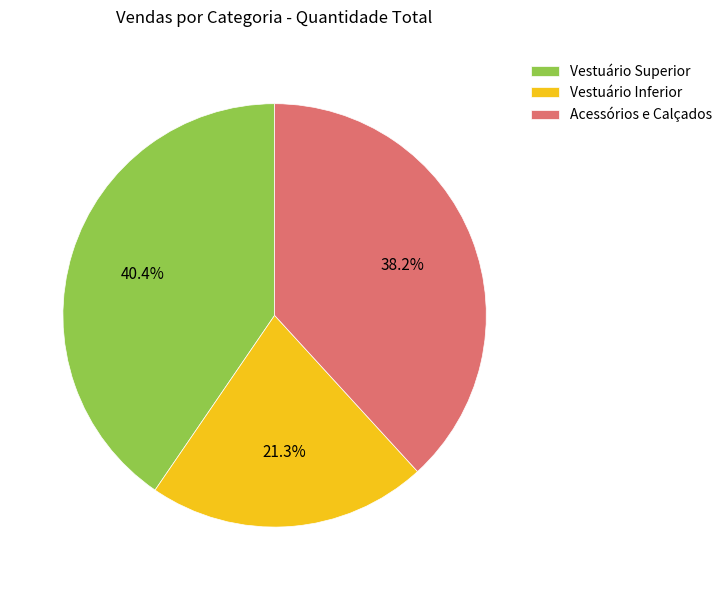

Approximately how many times larger is the value at Vestuário Inferior compared to Vestuário Superior?

0.5